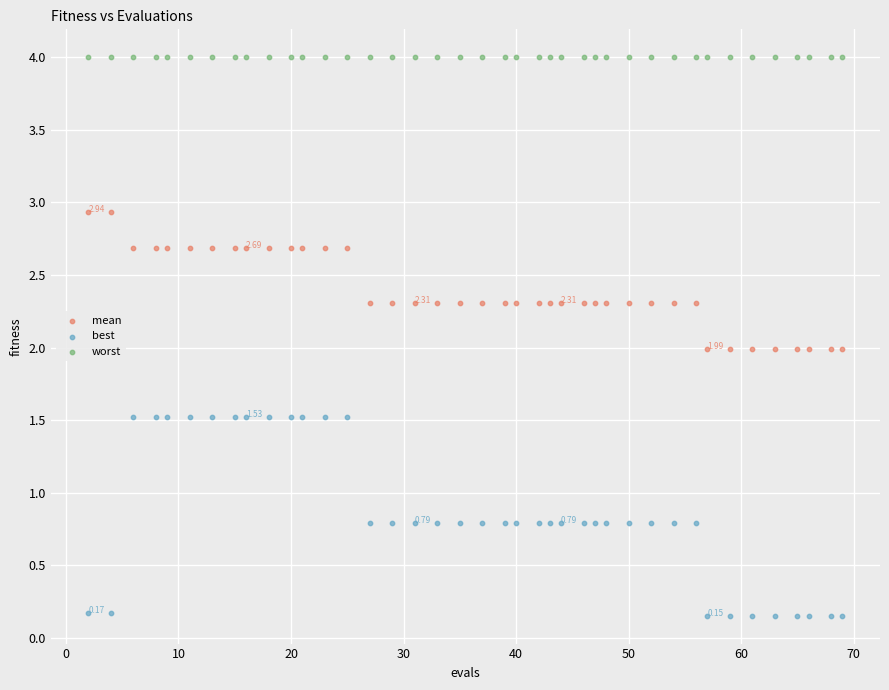

Which series reaches the maximum Y coordinate?

worst